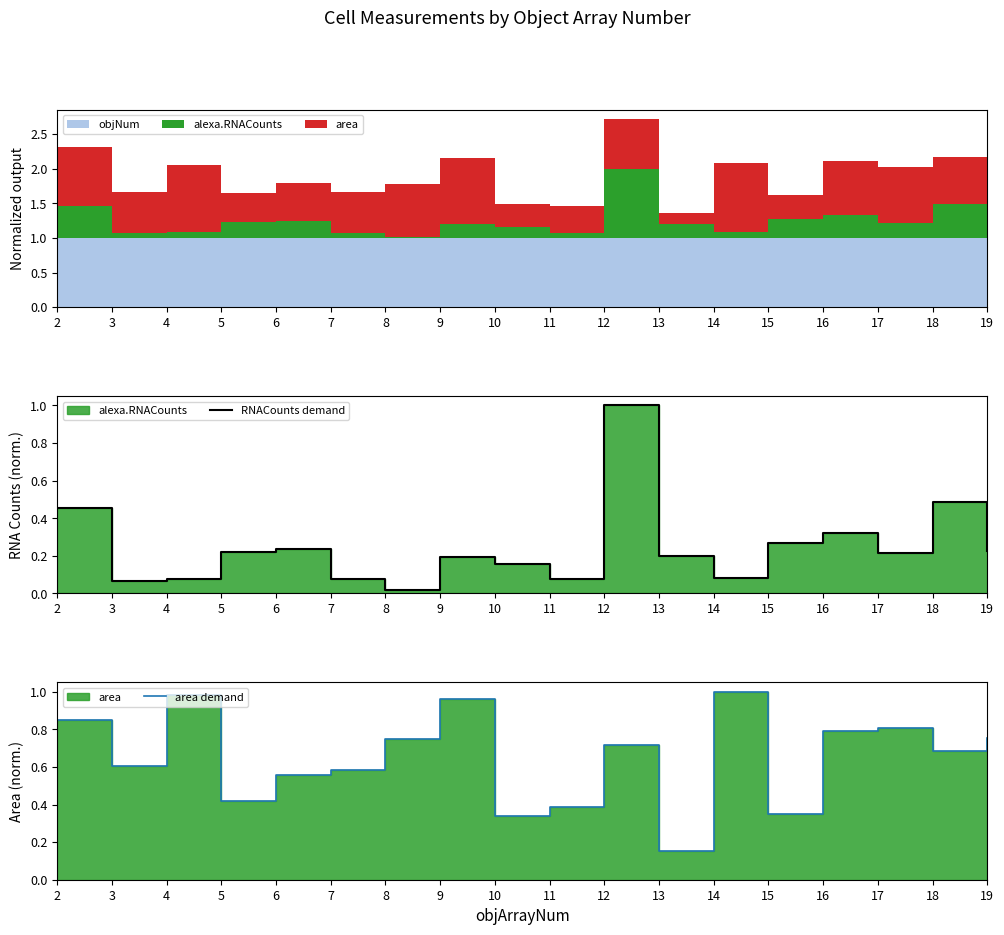

Does the chart have visible grid lines?

No